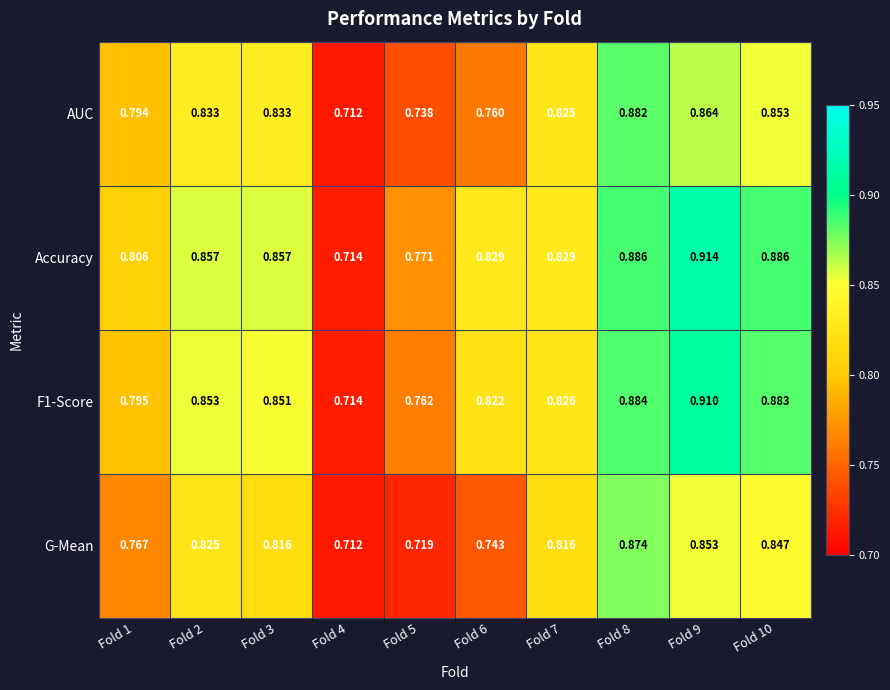

Between Fold 2 and Fold 4, which series saw the biggest shift?

Accuracy